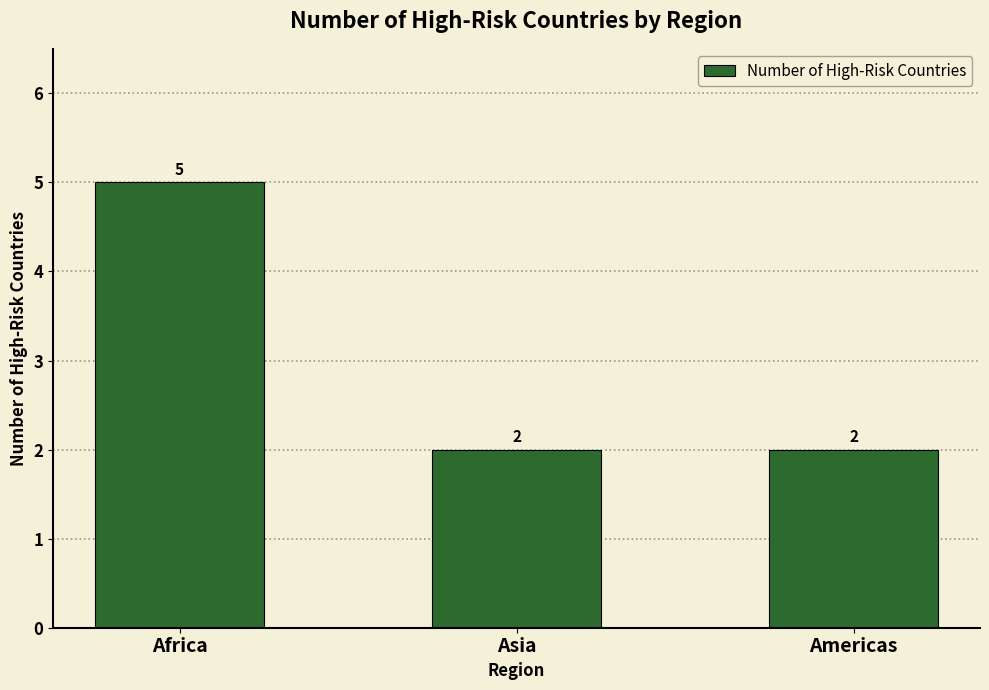

What is the label of the 1st bar from the right?

Americas